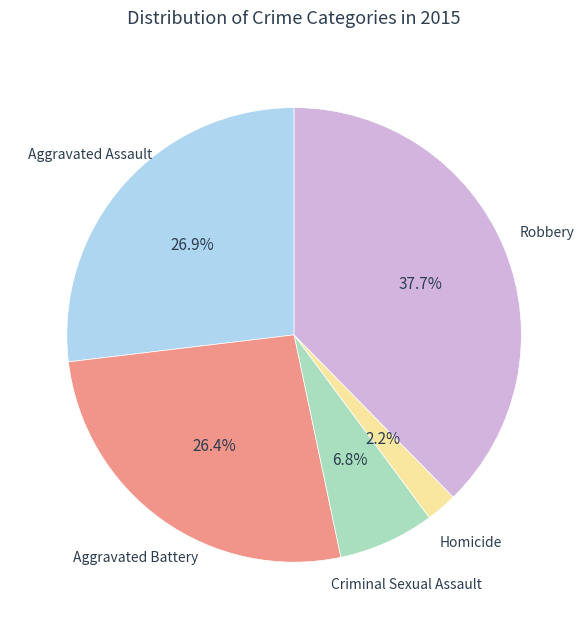

How many slices are in this pie chart?

5